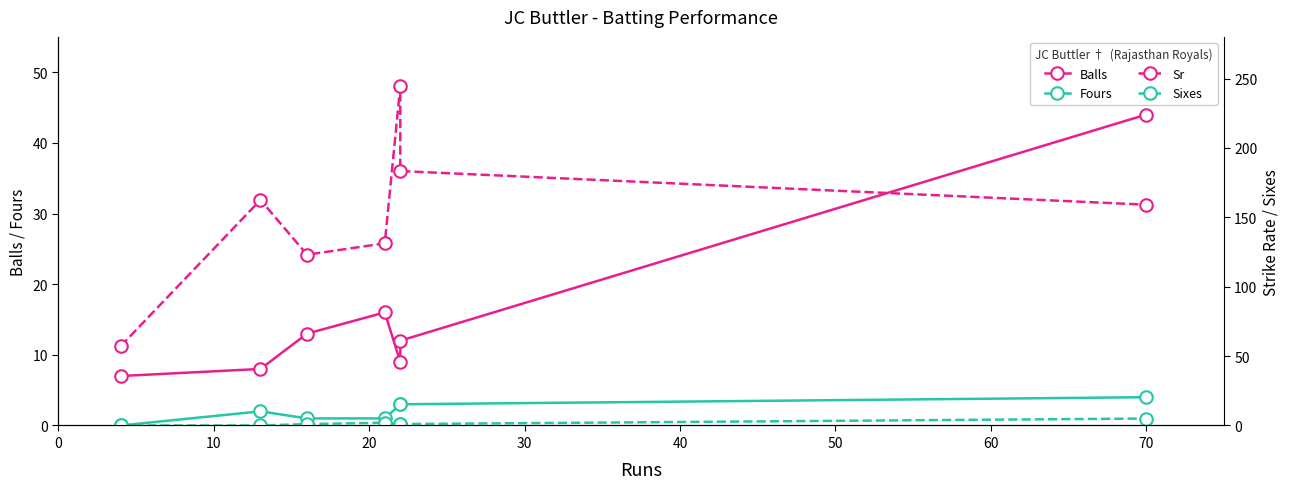

Which series has the widest spread of values?

Sr